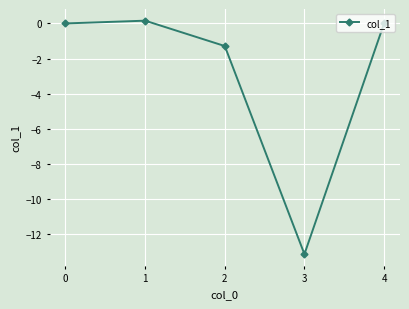

How many distinct data groups are displayed?

1